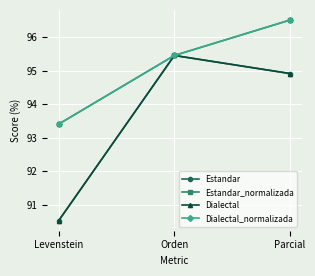

Is this an area chart (filled region under the line)?

No